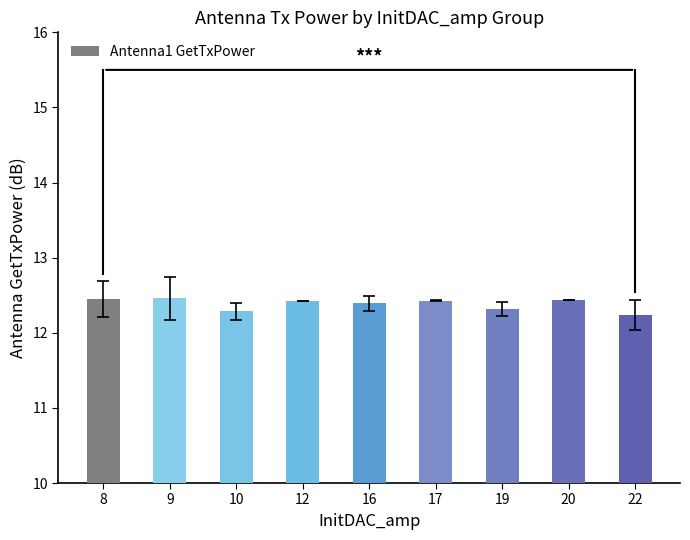

The value at 19 is 4.3. True or false?

False